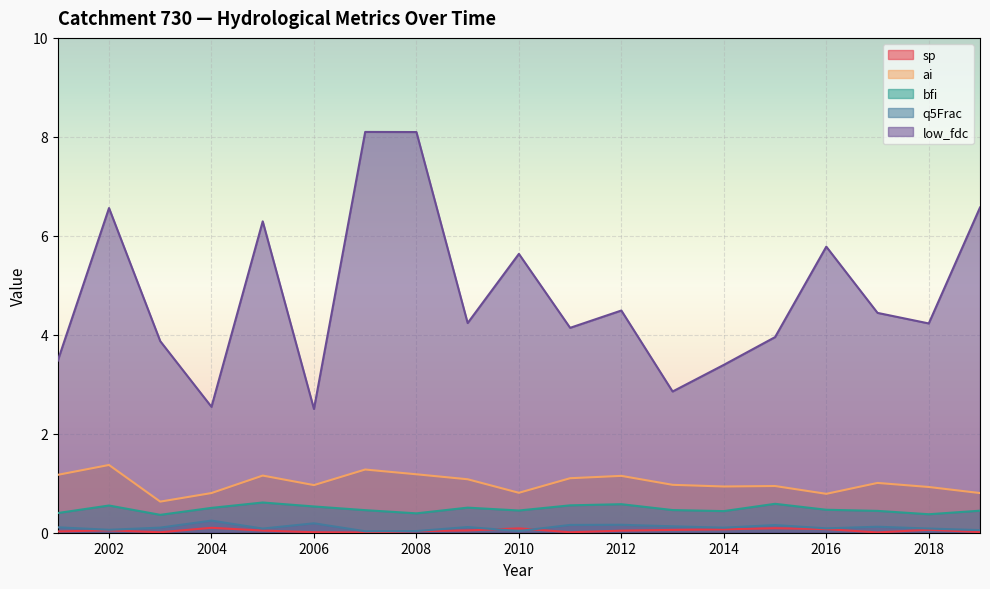

What is the value of the q5Frac point at the 17th from the left?

0.1